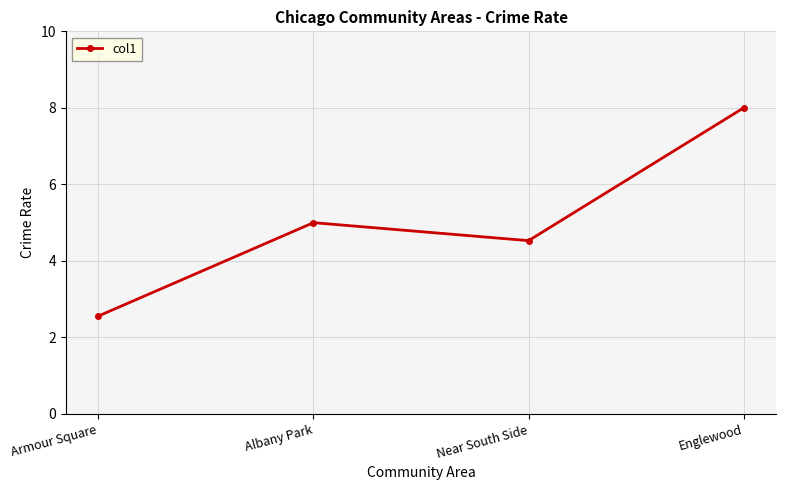

How many points are higher than both their immediate neighbors (excluding endpoints)?

1